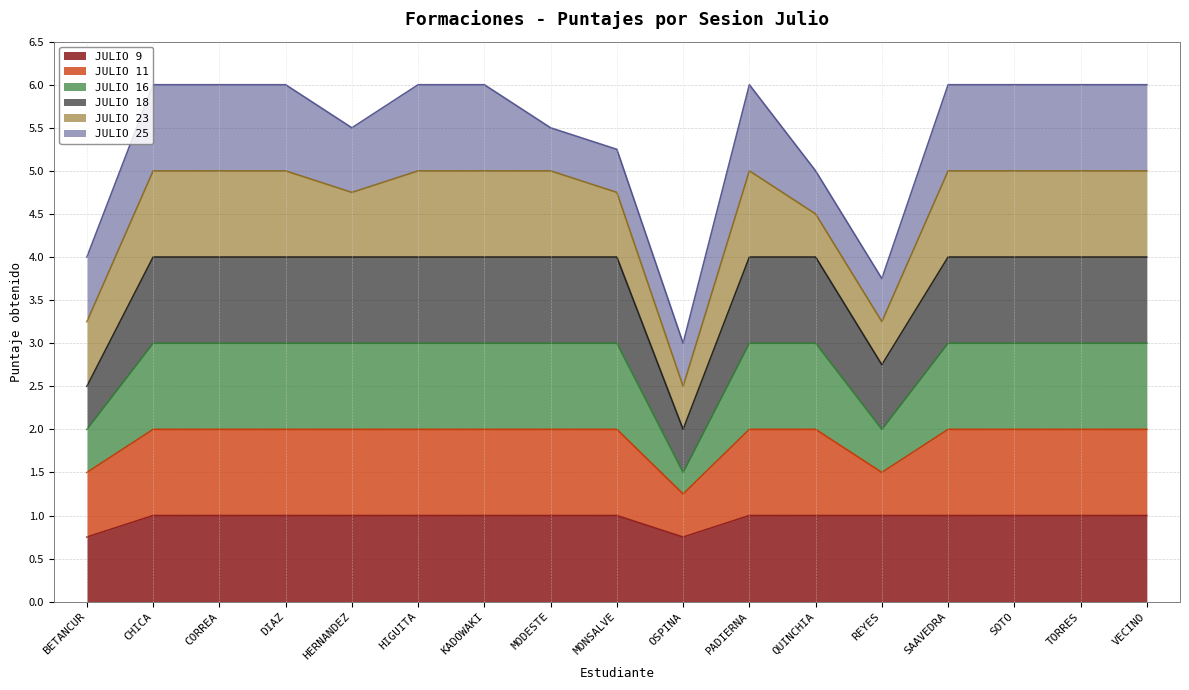

The value of JULIO 18 at REYES is 4.8. True or false?

False